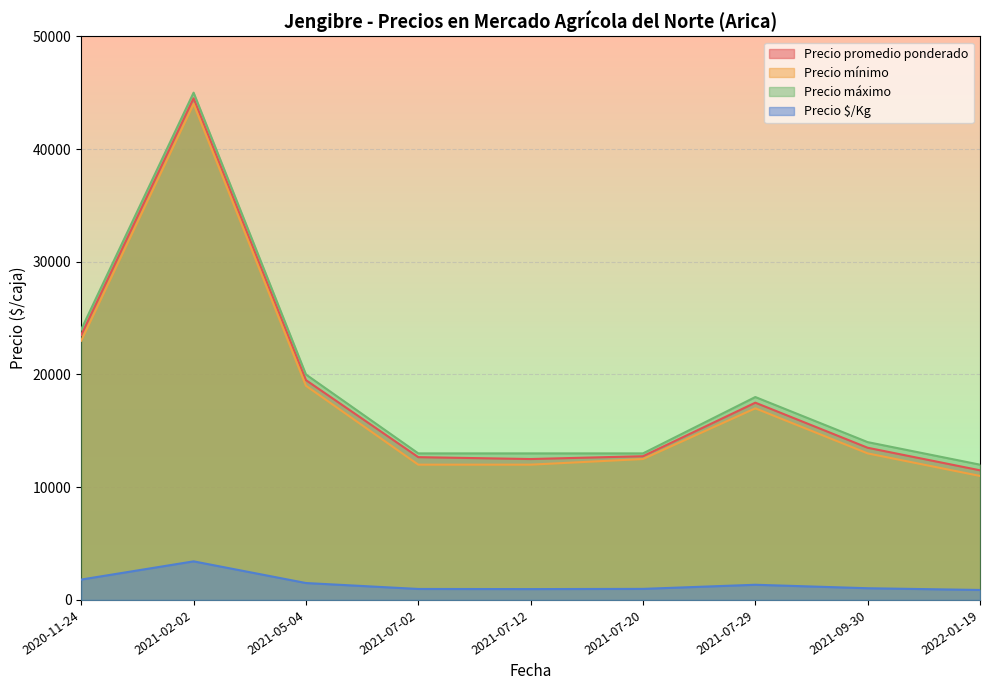

At which label is Precio máximo closest to 28500?

2020-11-24